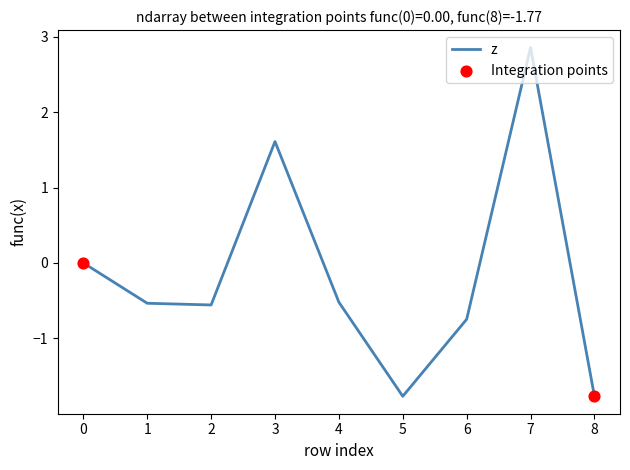

What value does the data have at 6?

-0.7